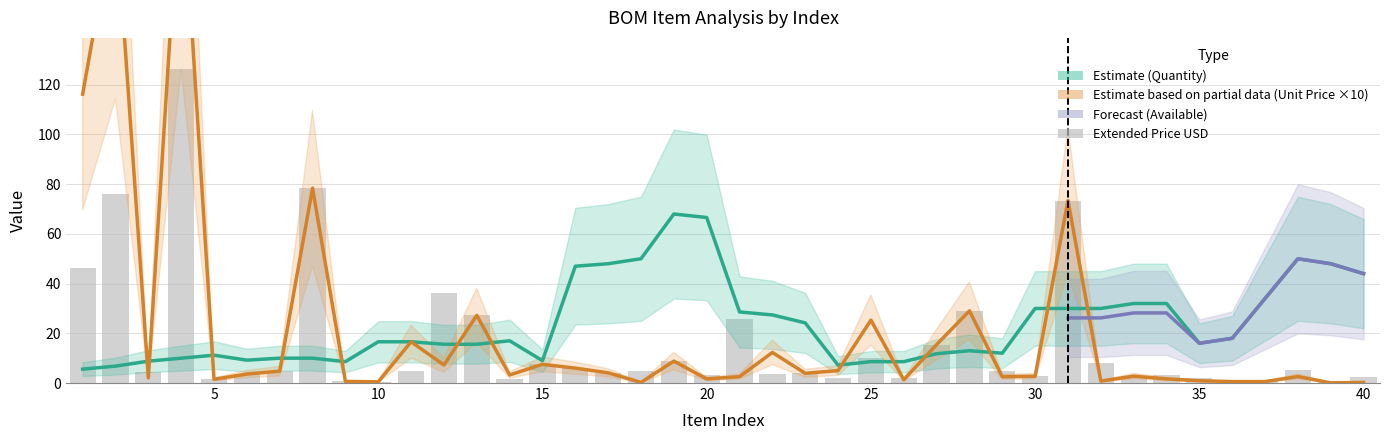

How many values in the Unit Price series exceed 3?

21